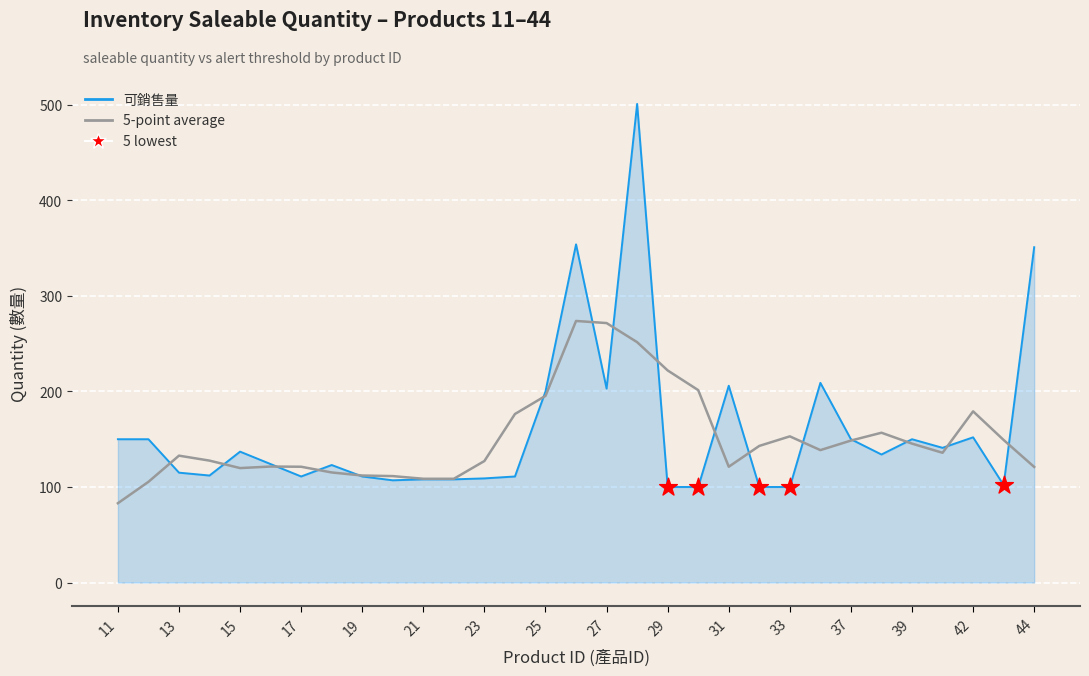

Which series has the widest spread of values?

可銷售量